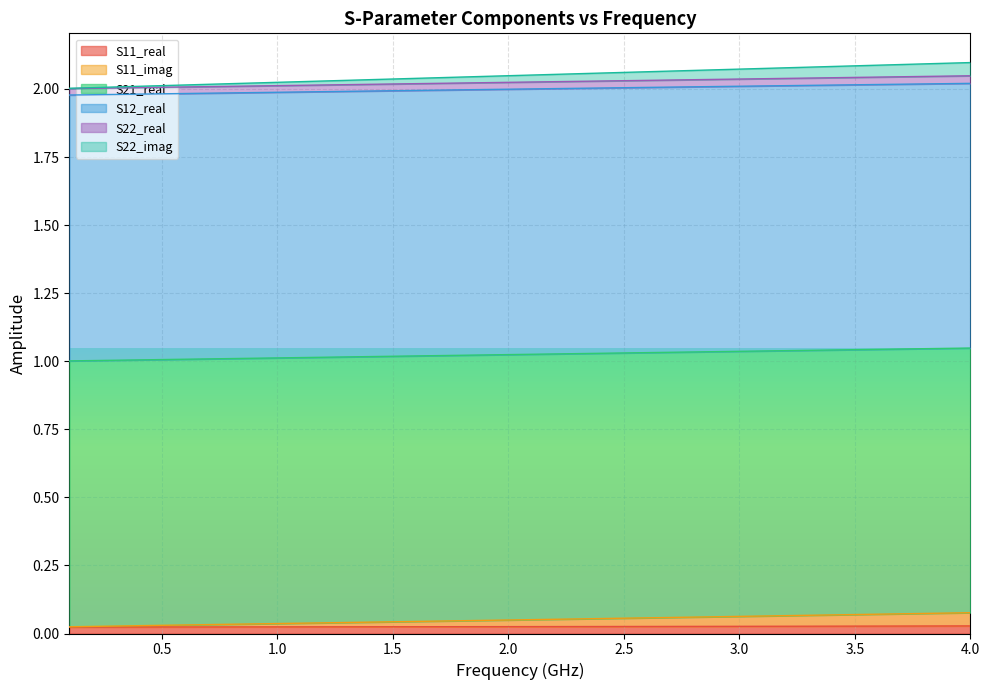

Does the chart display data point markers on the line(s)?

No